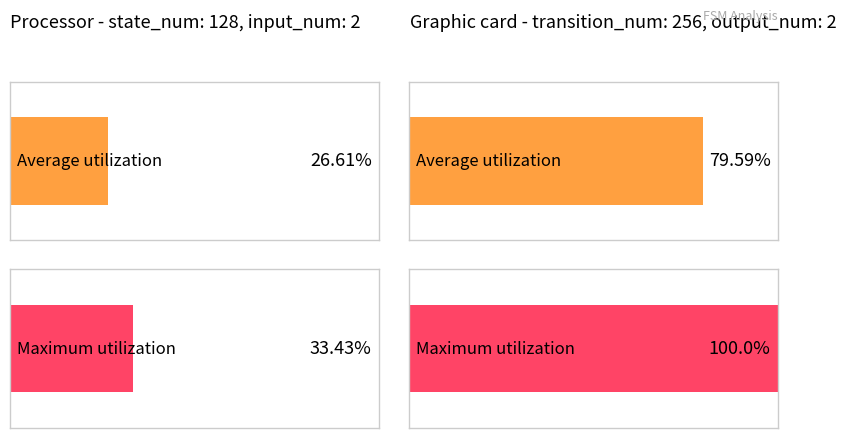

What is the difference between the Graphic card (transition_num=256) values at 0 and 1?

20.4